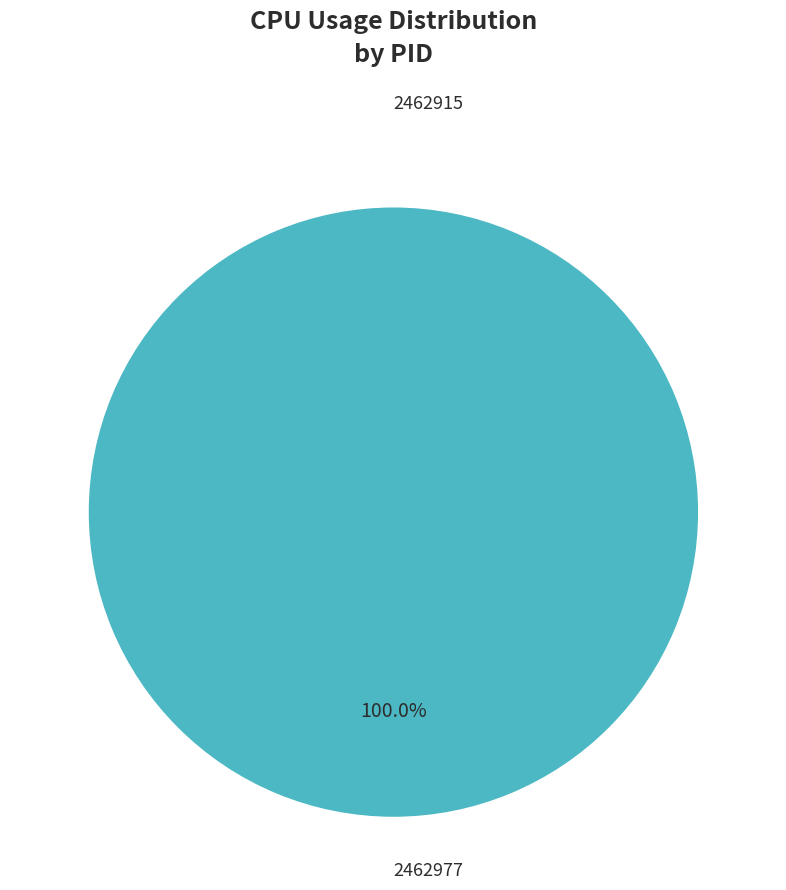

The 2462915 slice represents 12% of the pie. True or false?

False